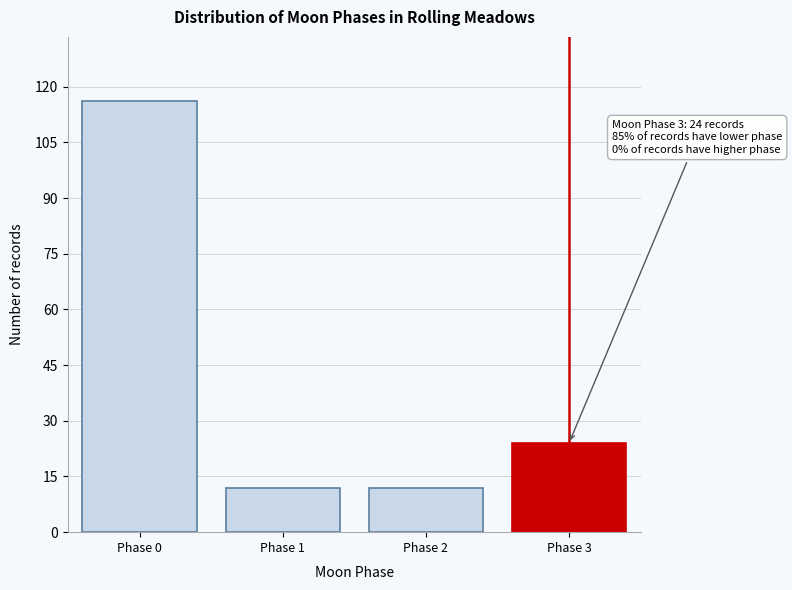

Reading left to right, what are all the values shown in this chart?

Phase 0=116	Phase 1=12	Phase 2=12	Phase 3=24